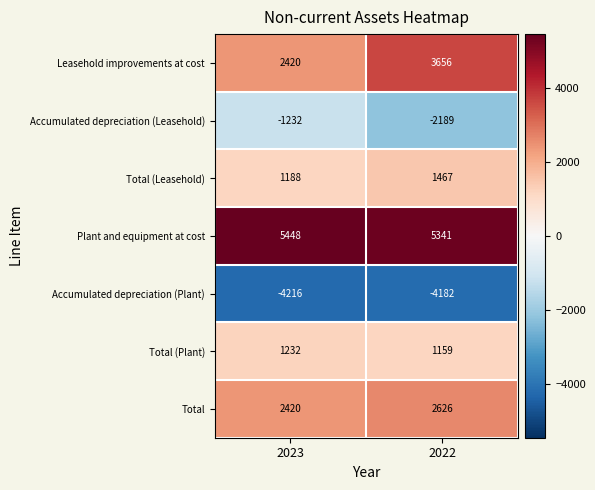

Which series has the largest total across all categories?

Plant and equipment at cost